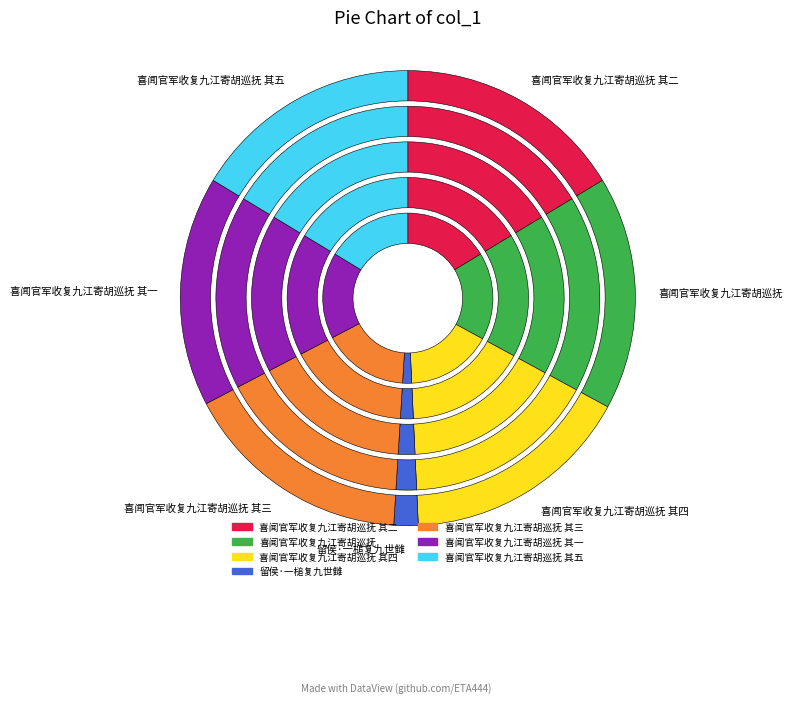

Combined, what portion of the pie is 喜闻官军收复九江寄胡巡抚 其五 and 喜闻官军收复九江寄胡巡抚 其四?

32.7%